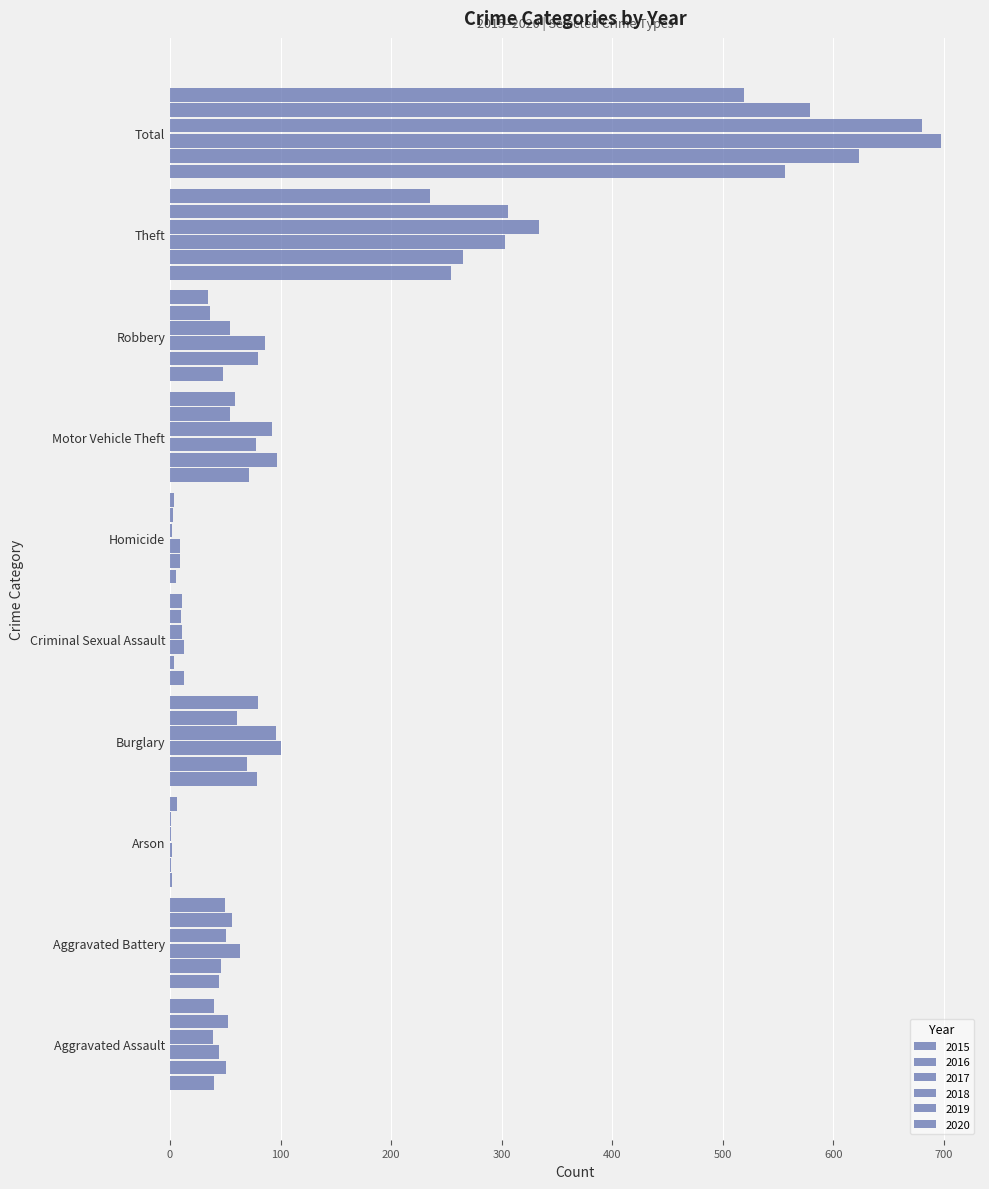

What is the label of the 1st bar from the left?

Aggravated Assault